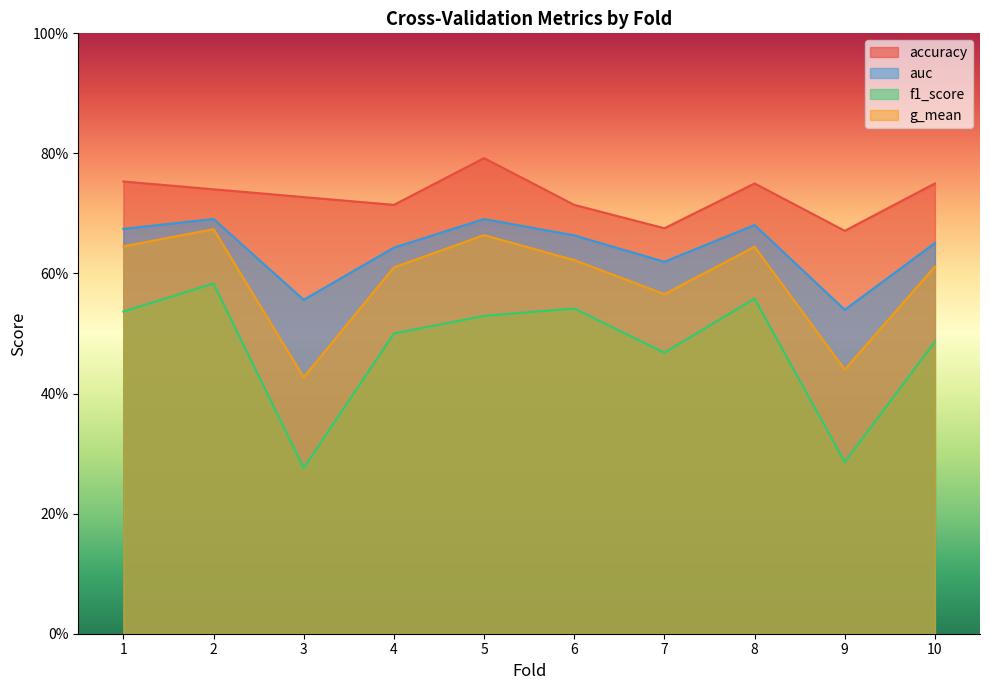

Reading left to right, transcribe all the data shown in this chart.

accuracy: 0.8	0.7	0.7	0.7	0.8	0.7	0.7	0.8	0.7	0.8
auc: 0.7	0.7	0.6	0.6	0.7	0.7	0.6	0.7	0.5	0.7
f1_score: 0.5	0.6	0.3	0.5	0.5	0.5	0.5	0.6	0.3	0.5
g_mean: 0.6	0.7	0.4	0.6	0.7	0.6	0.6	0.6	0.4	0.6